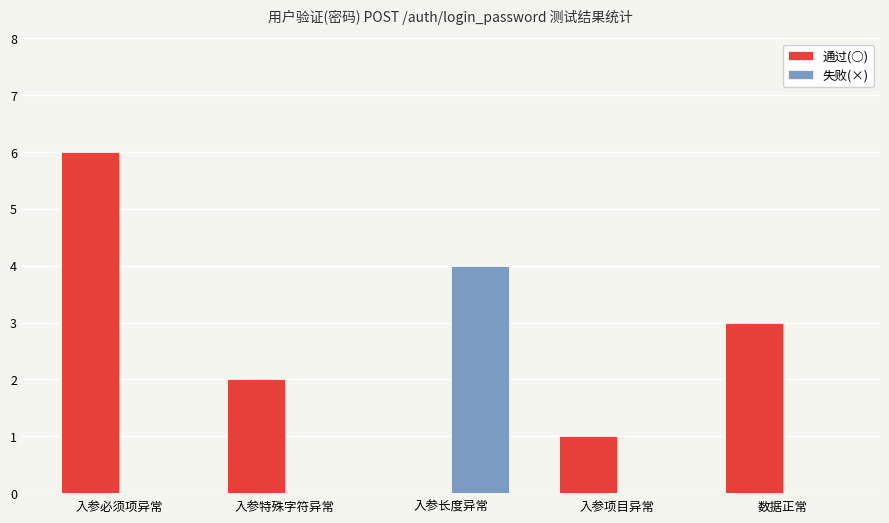

What is the greatest value displayed?

6